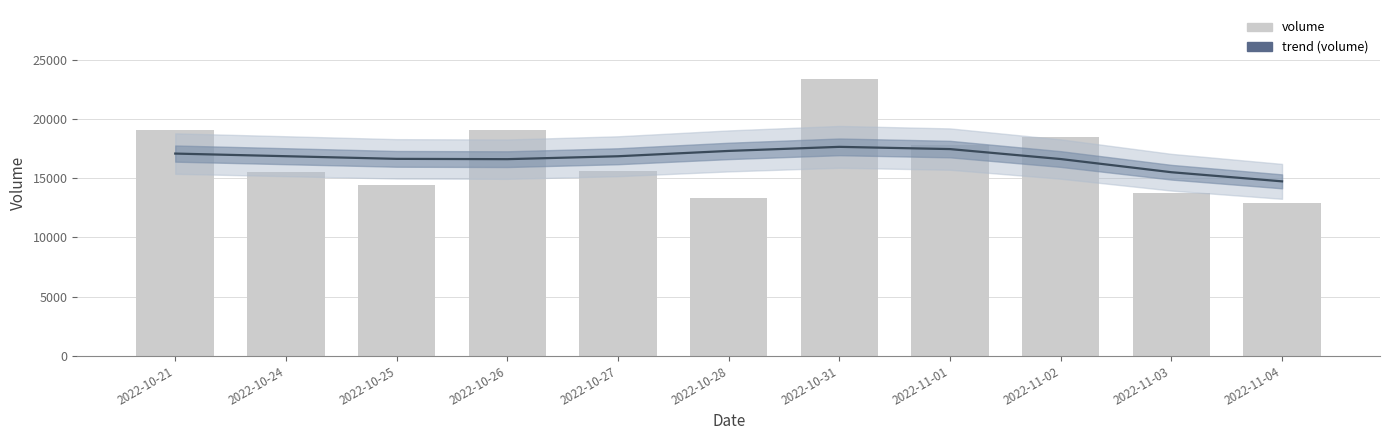

At which label does volume first exceed 15600?

2022-10-21